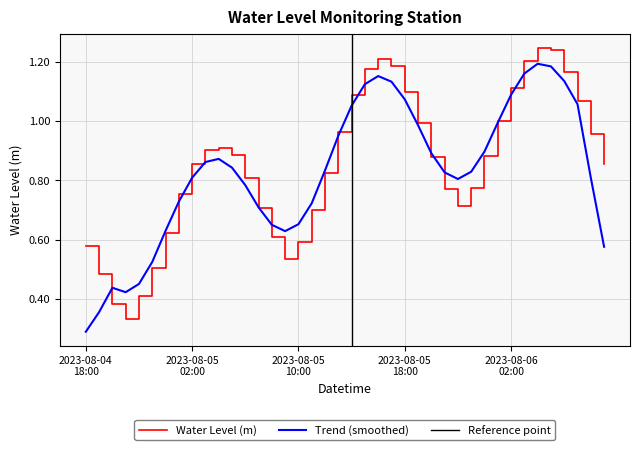

How many interior local valleys (lower than both neighbors) does the data have?

3